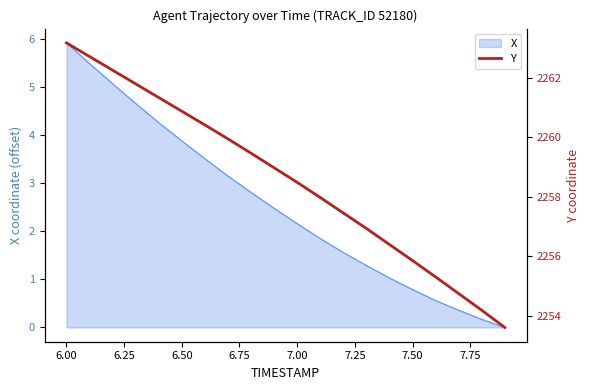

At which label does X first exceed 2?

6.00